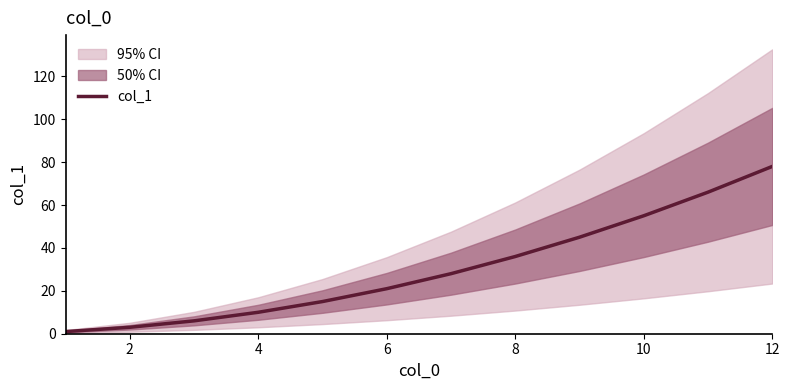

What is the greatest value displayed?

78